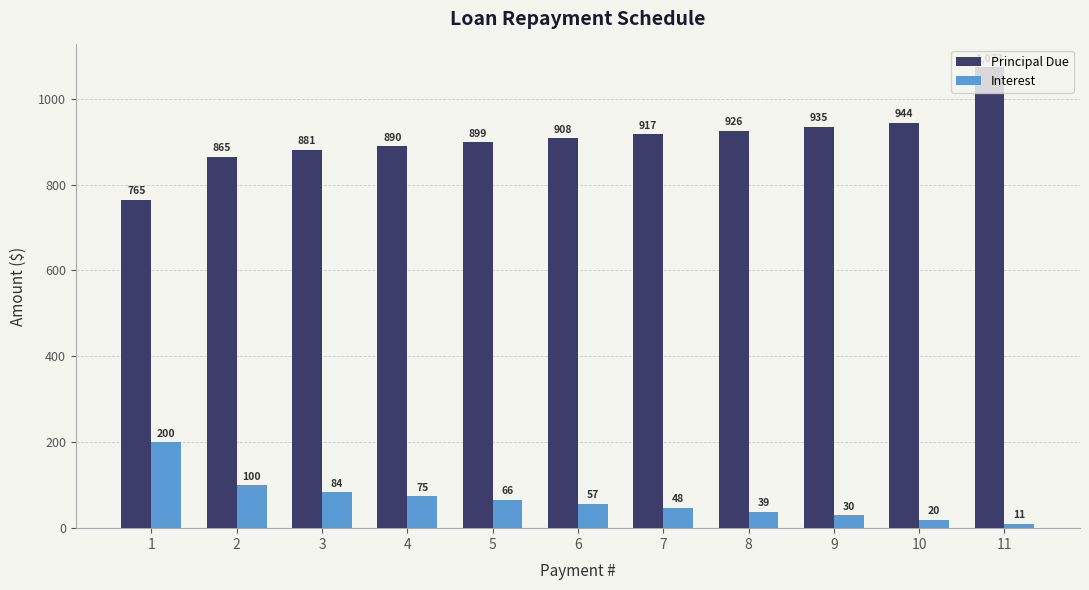

Which series has the largest range (max minus min)?

Principal Due